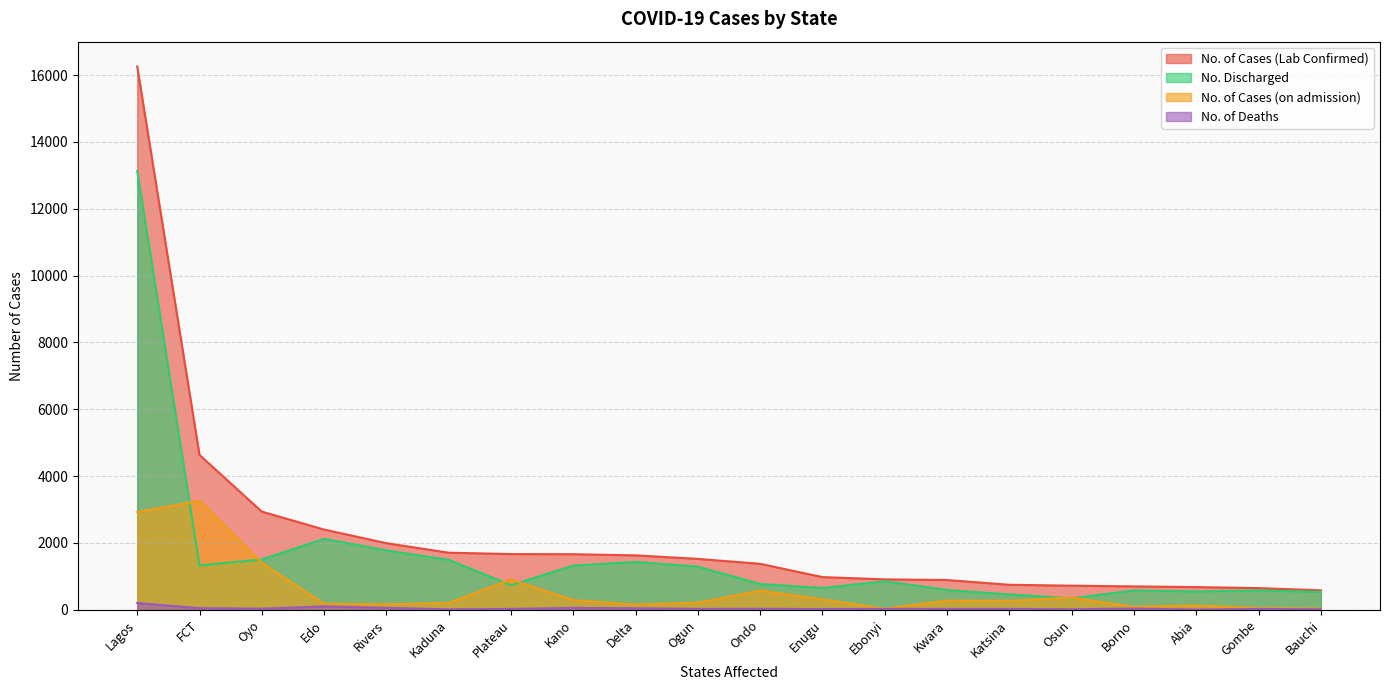

What is the total value across all series at Ondo?

2746